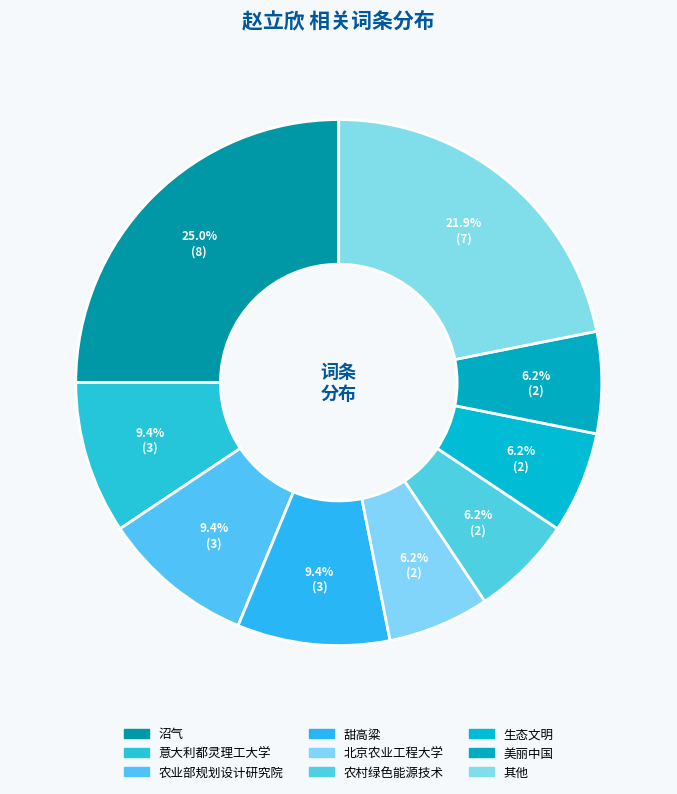

How many segments does this pie chart have?

9